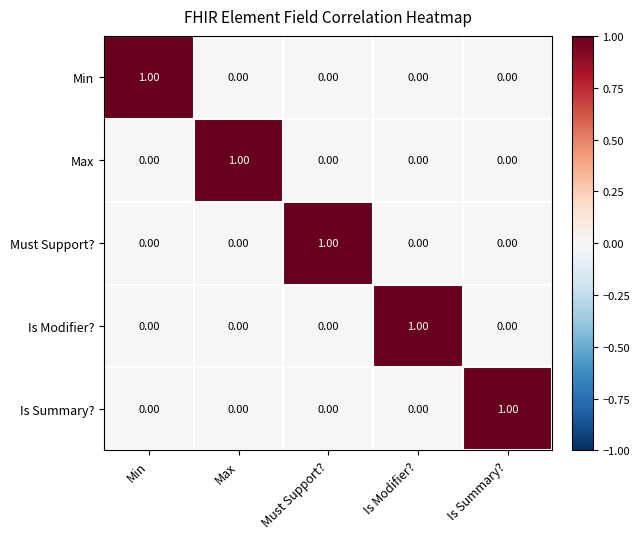

What is the total value across all series at Is Modifier??

1